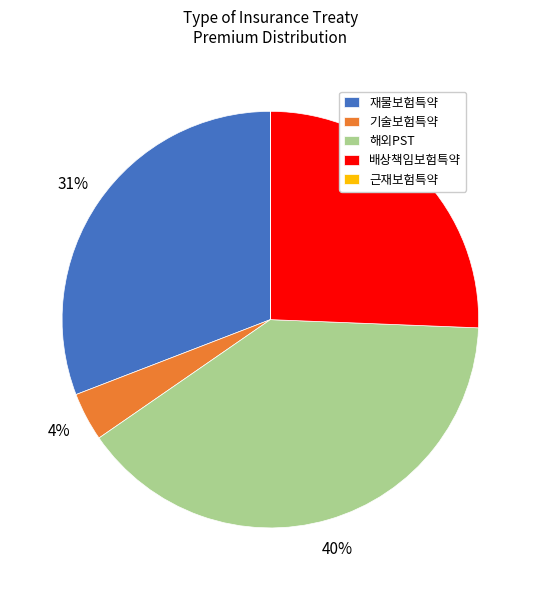

Is the sum of 해외PST and 기술보험특약 greater than half?

No